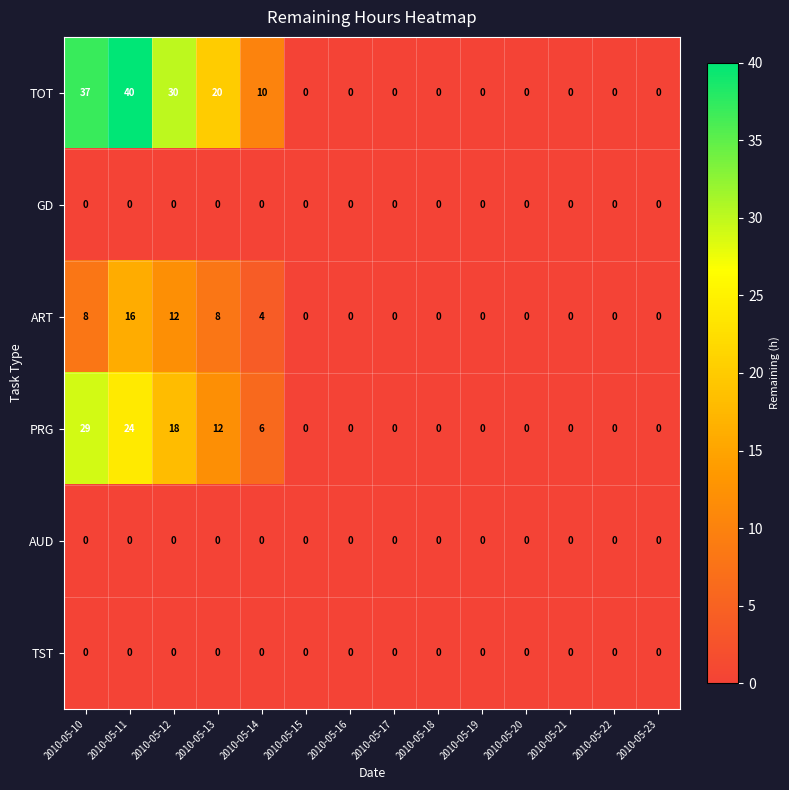

Which series has the widest spread of values?

TOT